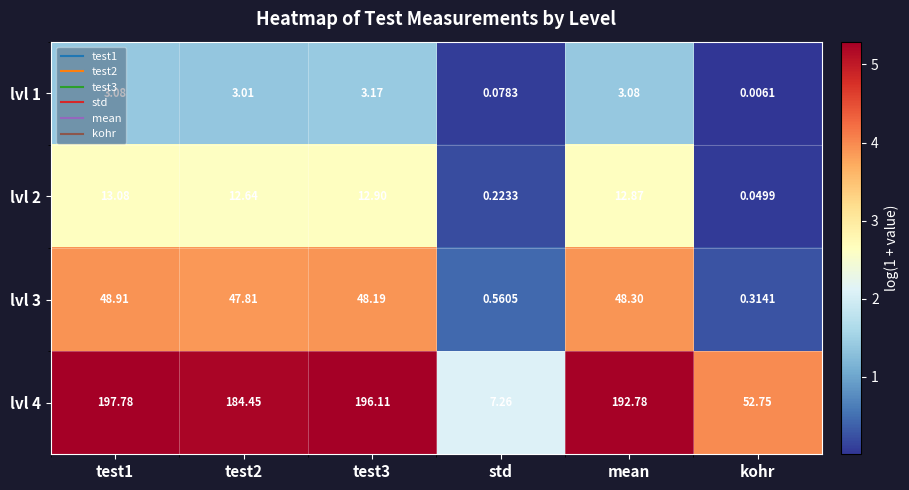

How many distinct data groups are displayed?

4